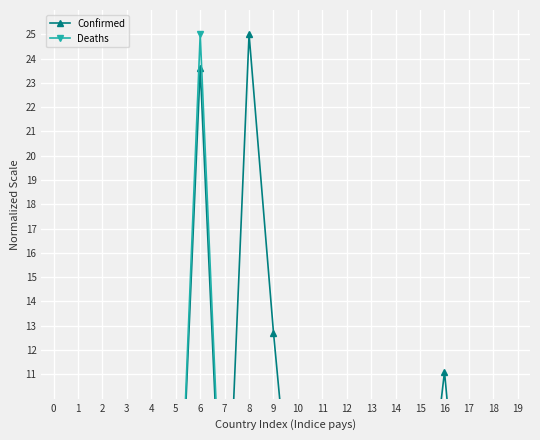

The Confirmed series shows 0.2 at 17. True or false?

True